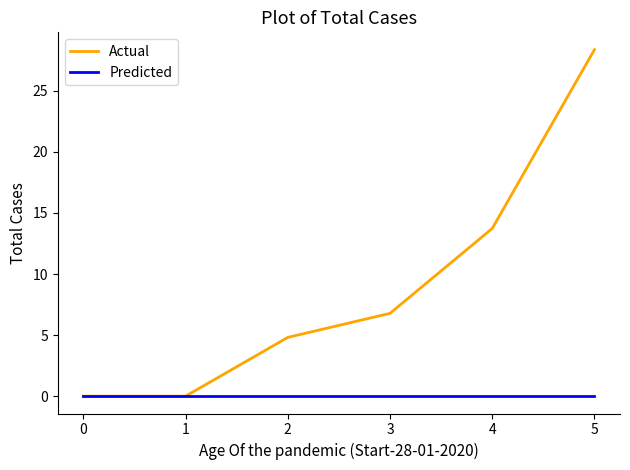

The value of Predicted at 0 is 0.0. True or false?

True